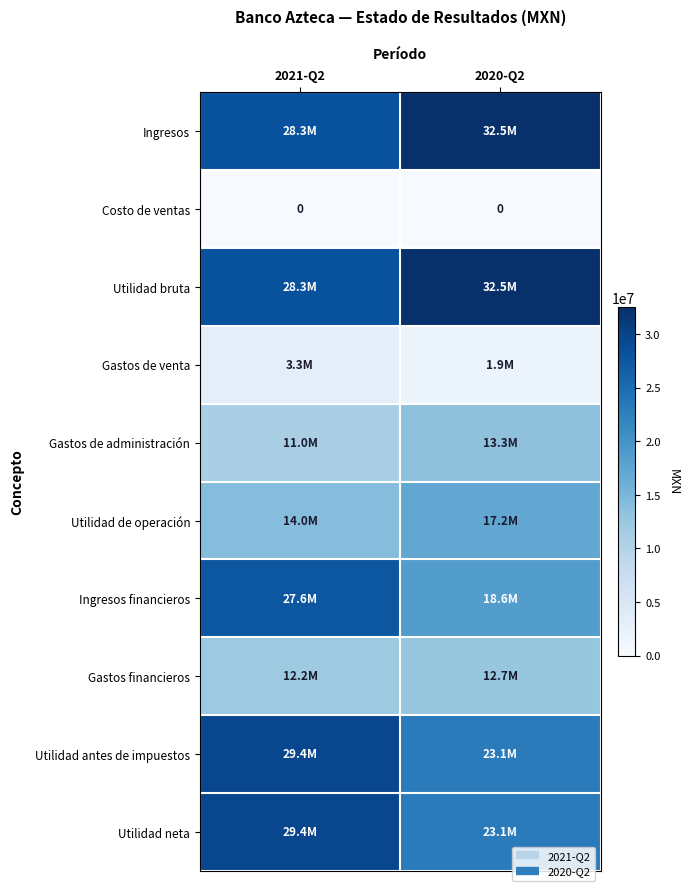

What is the difference between the Gastos financieros values at 2021-Q2 and 2020-Q2?

562000